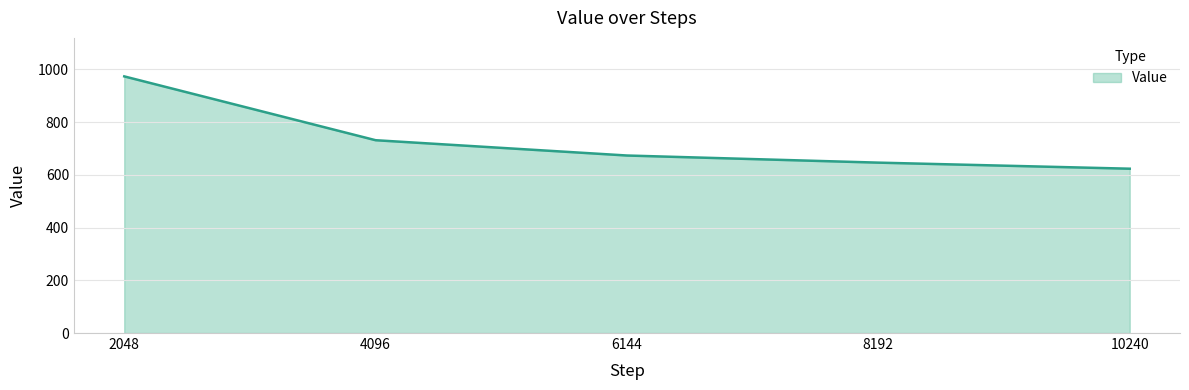

How many lines are shown in the chart?

1